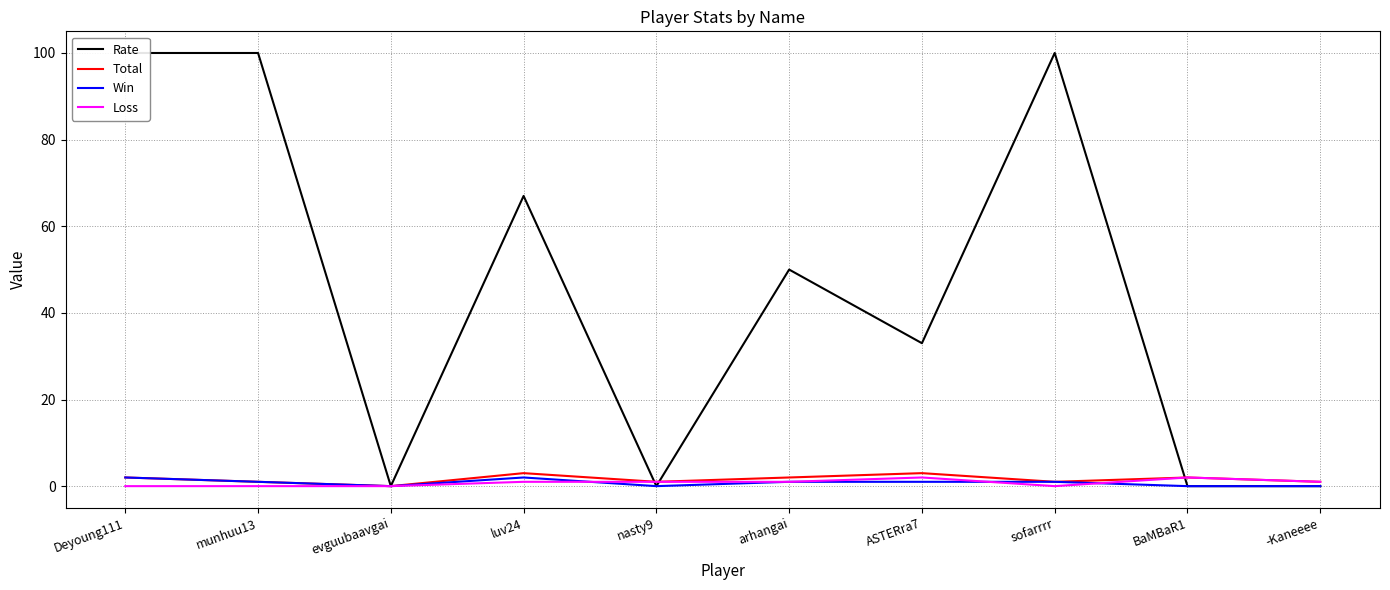

The value of Loss at BaMBaR1 is 2. True or false?

True